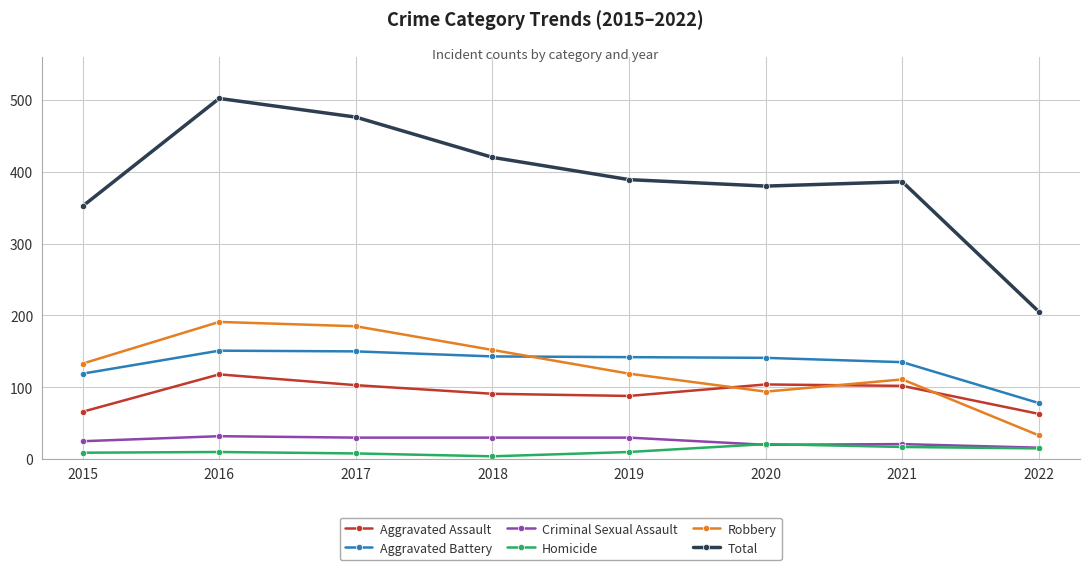

How many interior local peaks does the Aggravated Assault series have?

2